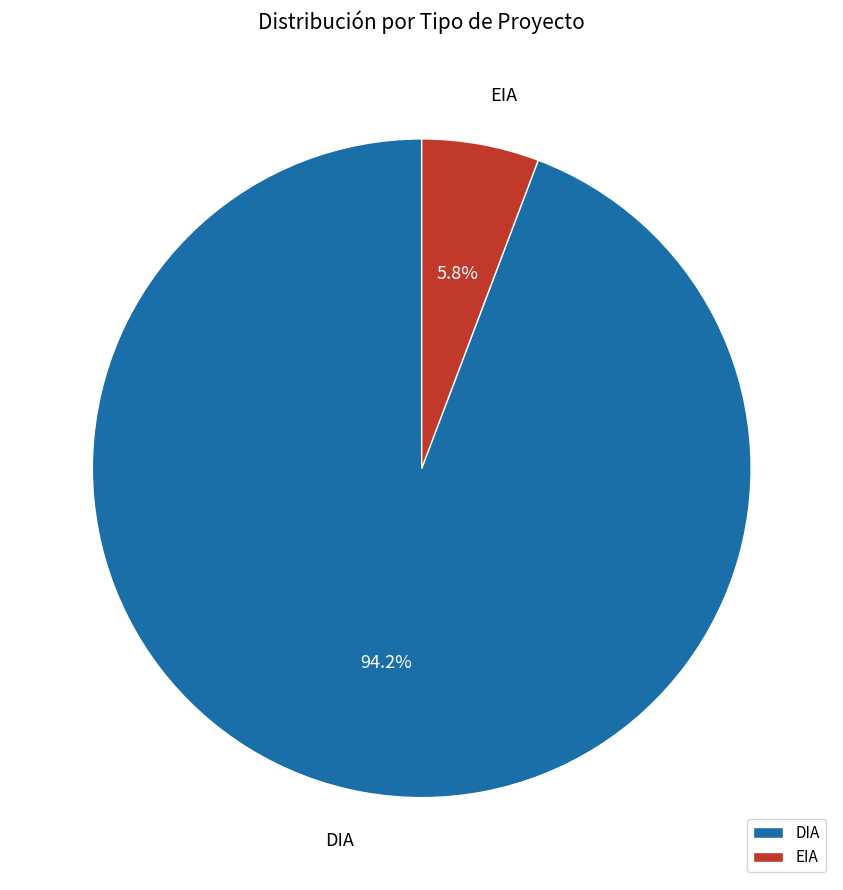

How many segments does this pie chart have?

2